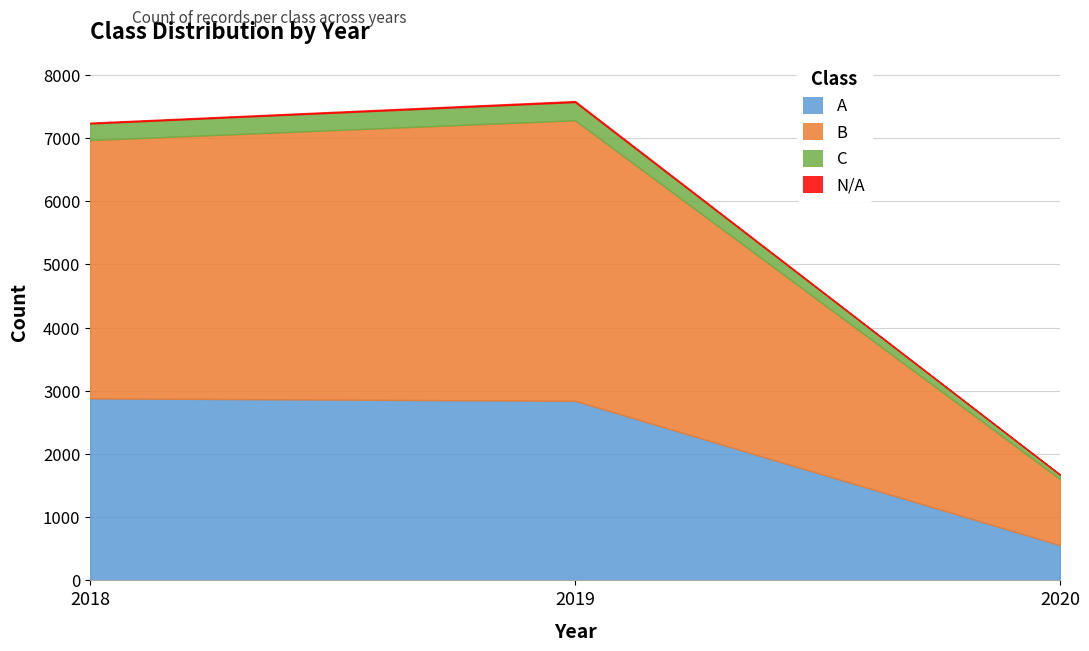

What is the lowest value of the A series?

558